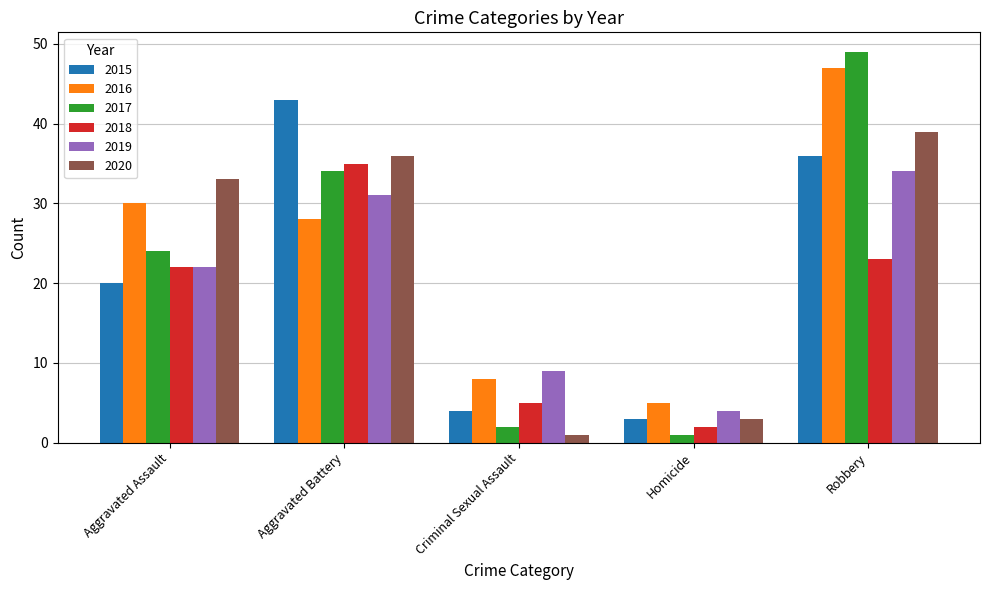

Reading right to left, extract all data points from this chart.

2015: 36	3	4	43	20
2016: 47	5	8	28	30
2017: 49	1	2	34	24
2018: 23	2	5	35	22
2019: 34	4	9	31	22
2020: 39	3	1	36	33